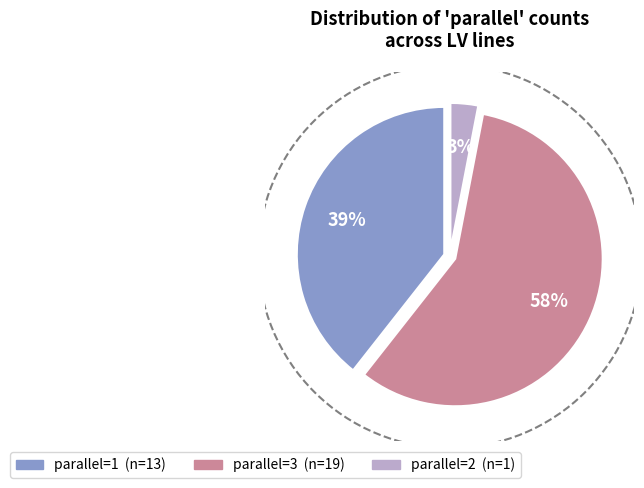

Does any single category account for the majority?

Yes